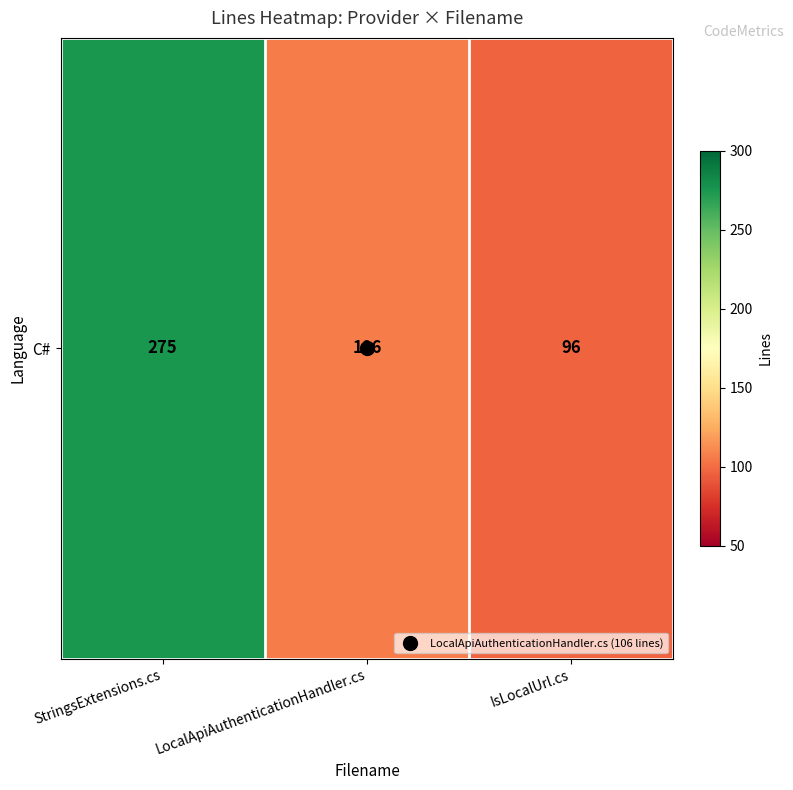

What is the difference between the maximum and second lowest values?

169